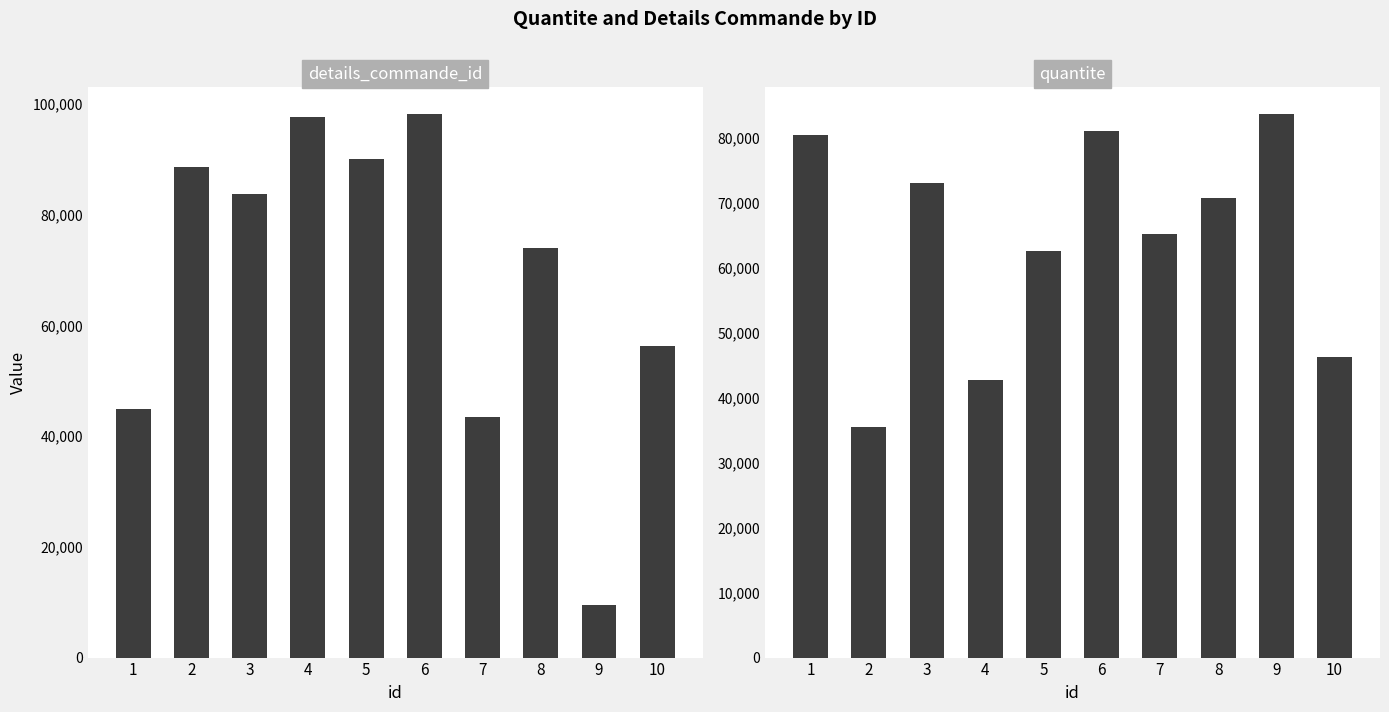

Reading left to right, list all the values displayed in this chart.

details_commande_id: 44928	88609	83813	97545	89991	98083	43405	74057	9409	56314
quantite: 80404	35418	73060	42697	62565	80971	65232	70763	83577	46284